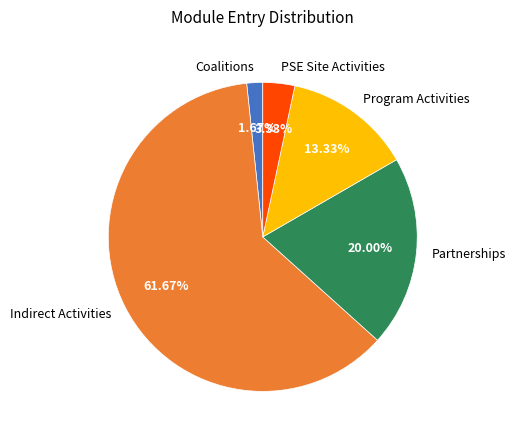

What percentage do Coalitions and Indirect Activities together represent?

63.3%